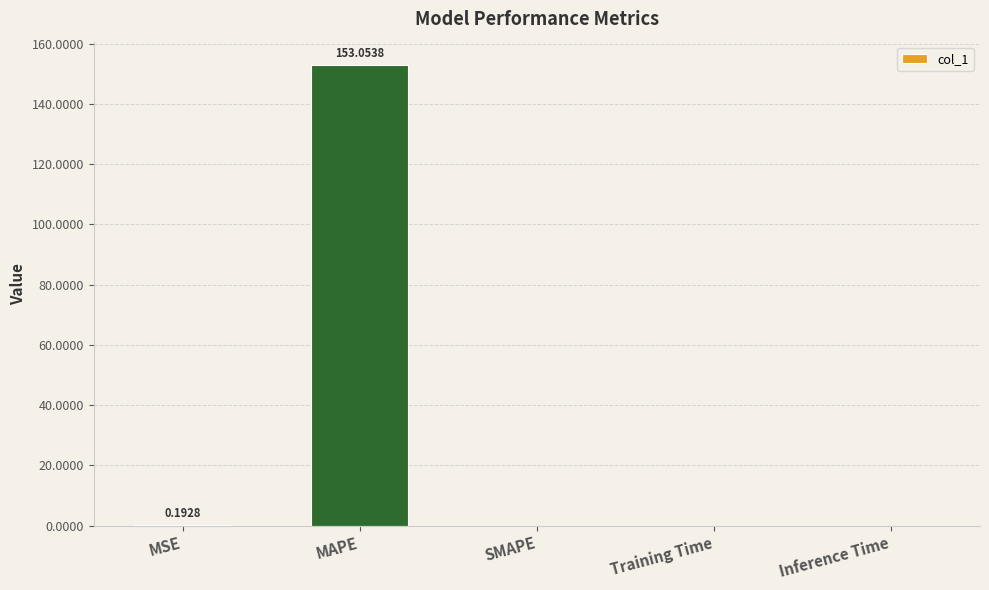

The value at SMAPE is 0.0. True or false?

True